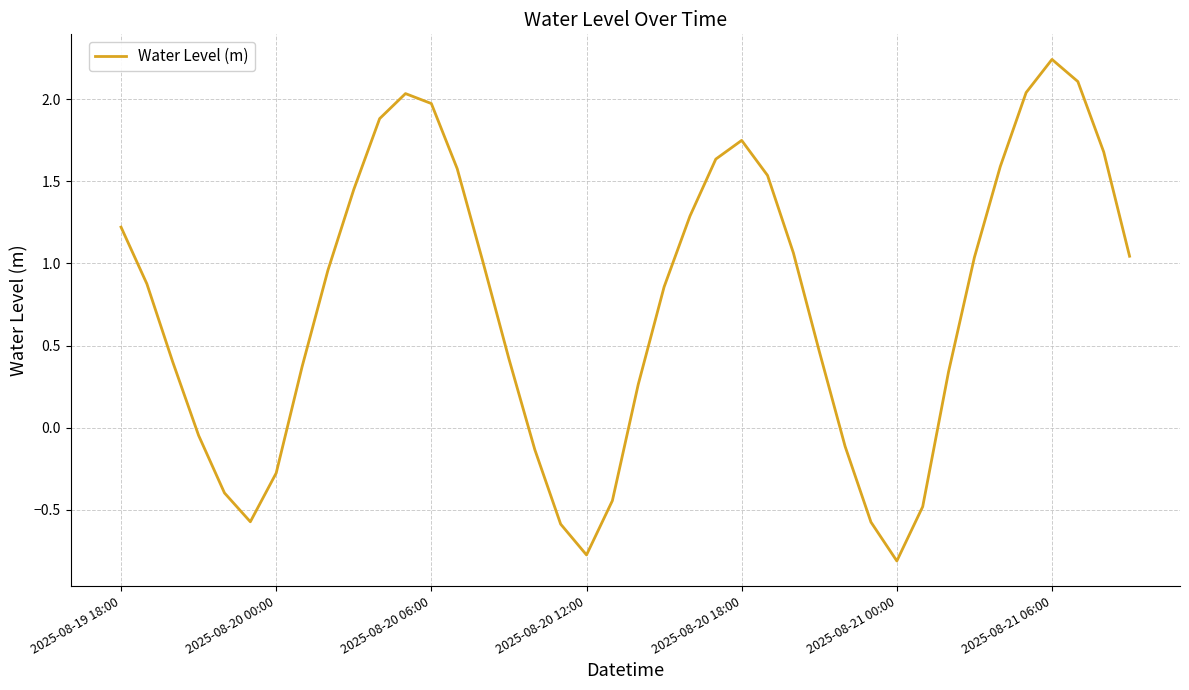

What is the smallest value displayed?

-0.8